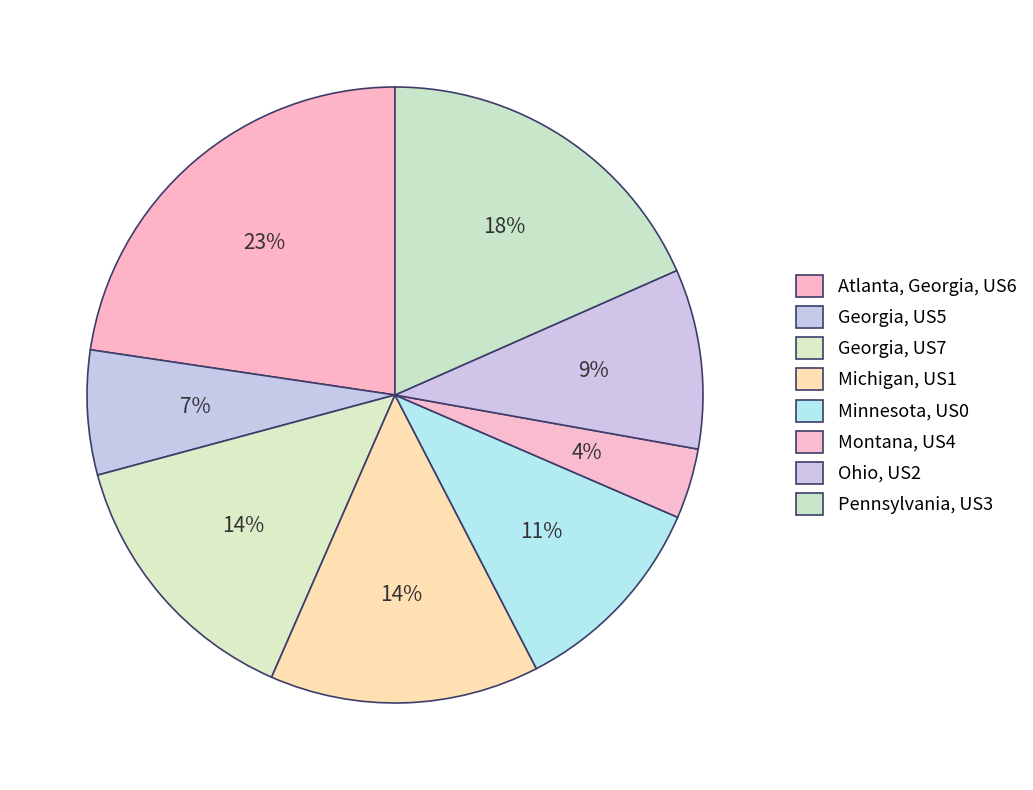

How many segments does this pie chart have?

8